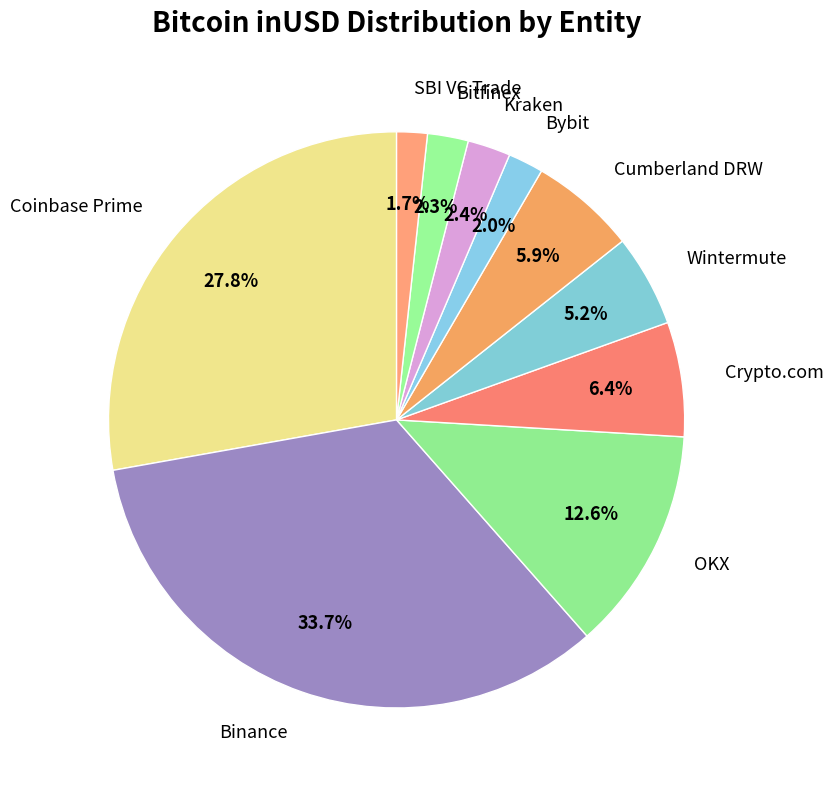

Which has a higher value, Wintermute or OKX?

OKX